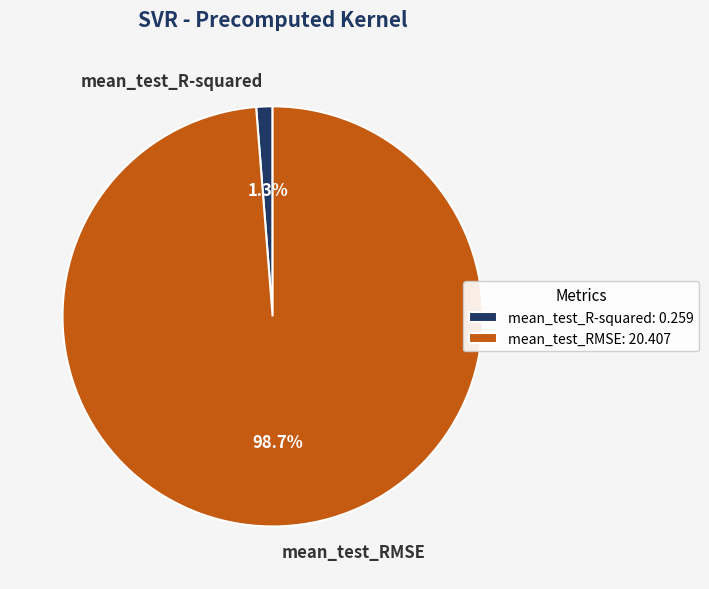

Do mean_test_R-squared and mean_test_RMSE together represent more than half of the pie?

Yes